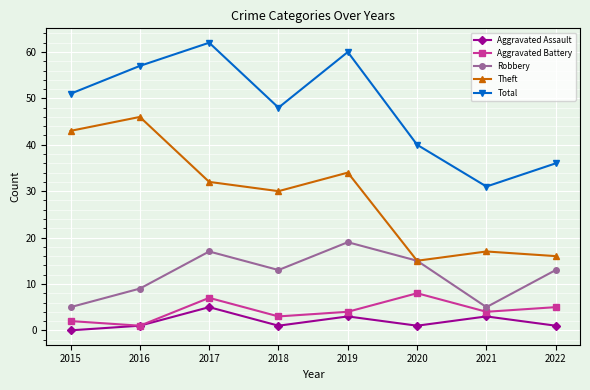

What are all the series names shown in the legend?

Aggravated Assault, Aggravated Battery, Robbery, Theft, Total